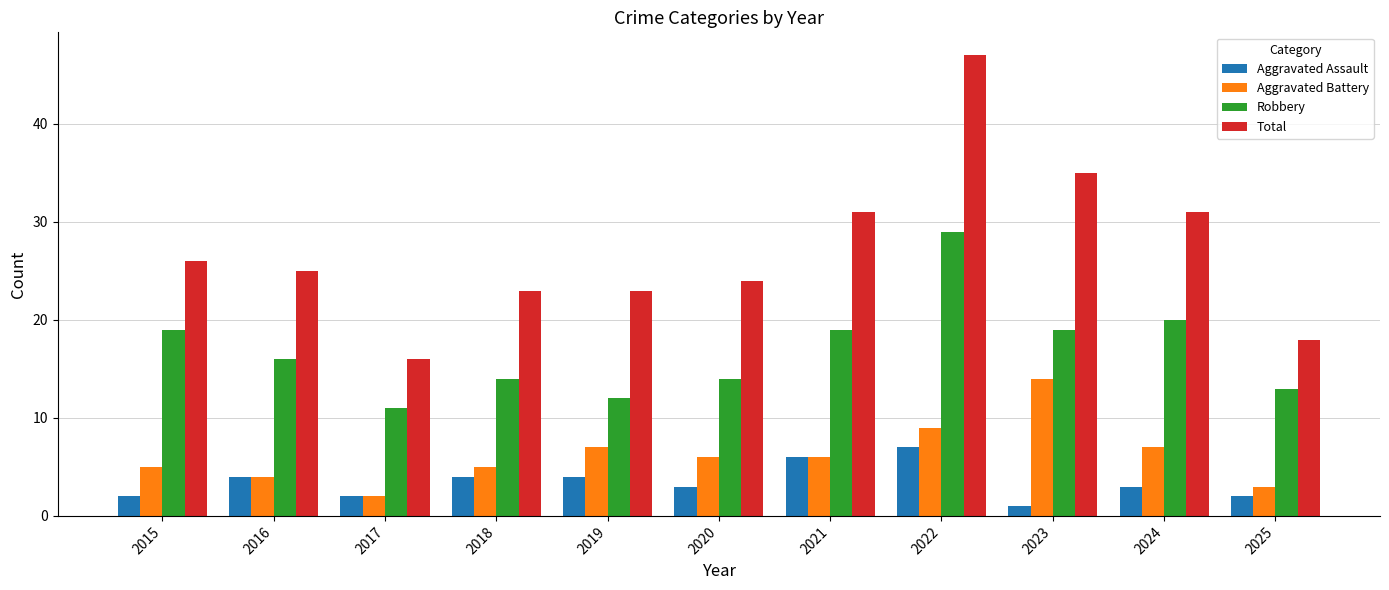

At which category is the sum across all series the highest?

2022